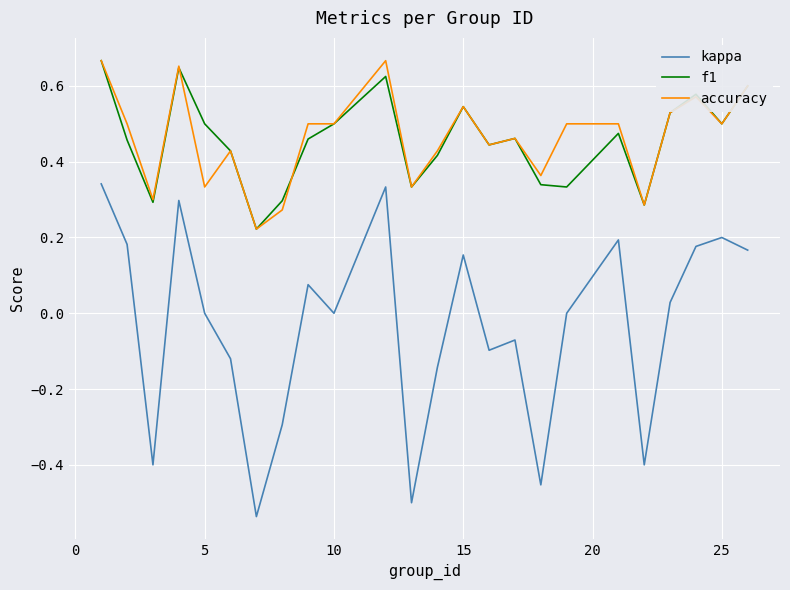

True or false: kappa and accuracy cross at least once.

False